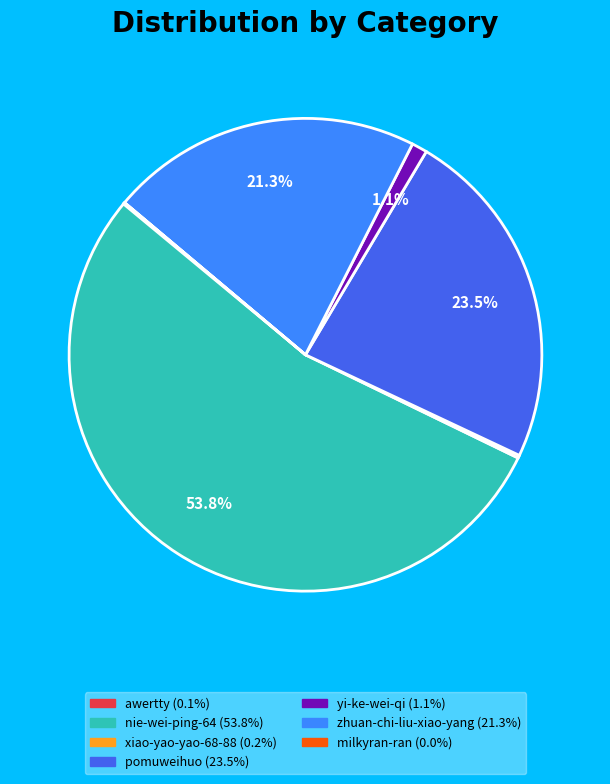

Which slice is the largest?

nie-wei-ping-64